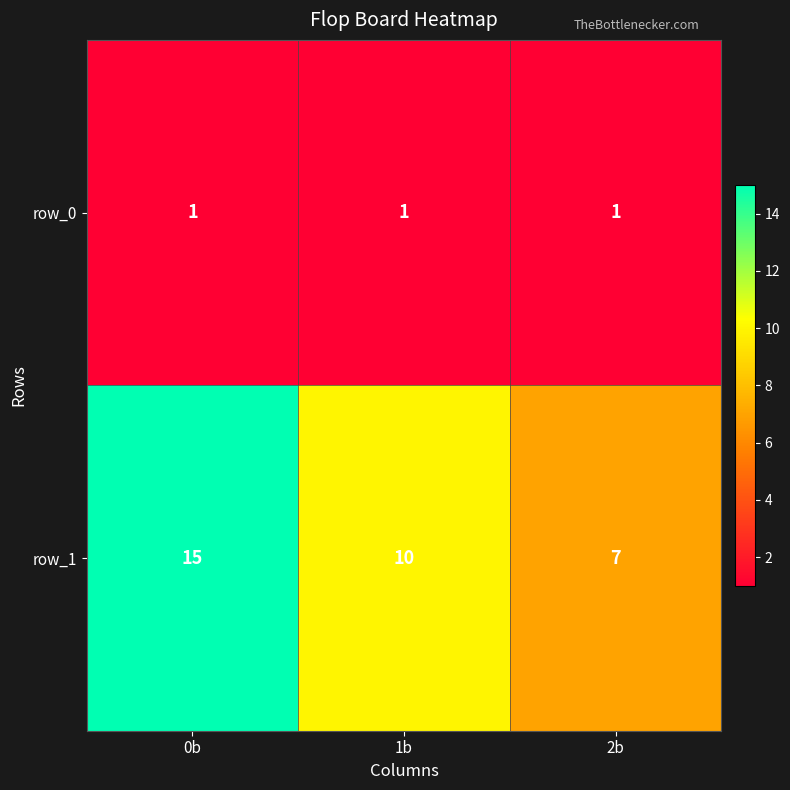

Reading left to right, what are all the values shown in this chart?

row_0: 1	1	1
row_1: 15	10	7